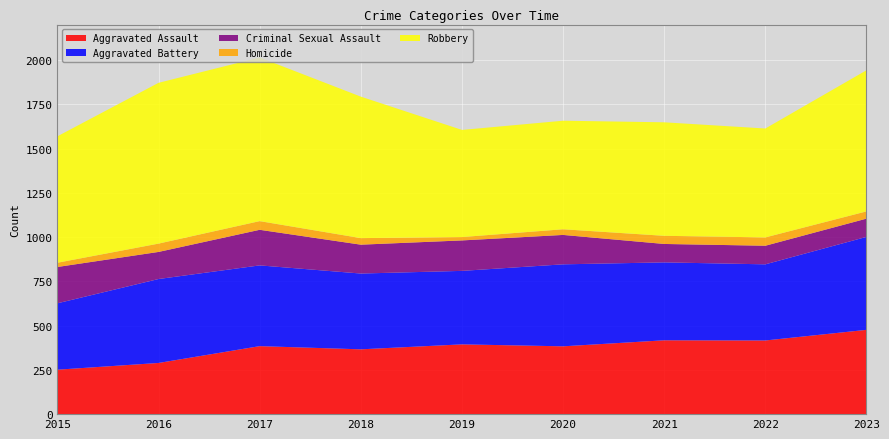

Reading left to right, list all the values displayed in this chart.

Aggravated Assault: 2015=251	2016=289	2017=384	2018=366	2019=394	2020=383	2021=417	2022=416	2023=476
Aggravated Battery: 2015=375	2016=474	2017=456	2018=428	2019=415	2020=463	2021=440	2022=430	2023=525
Criminal Sexual Assault: 2015=205	2016=153	2017=201	2018=163	2019=172	2020=166	2021=104	2022=105	2023=103
Homicide: 2015=24	2016=47	2017=49	2018=37	2019=19	2020=32	2021=46	2022=47	2023=41
Robbery: 2015=714	2016=908	2017=924	2018=799	2019=605	2020=613	2021=641	2022=615	2023=797